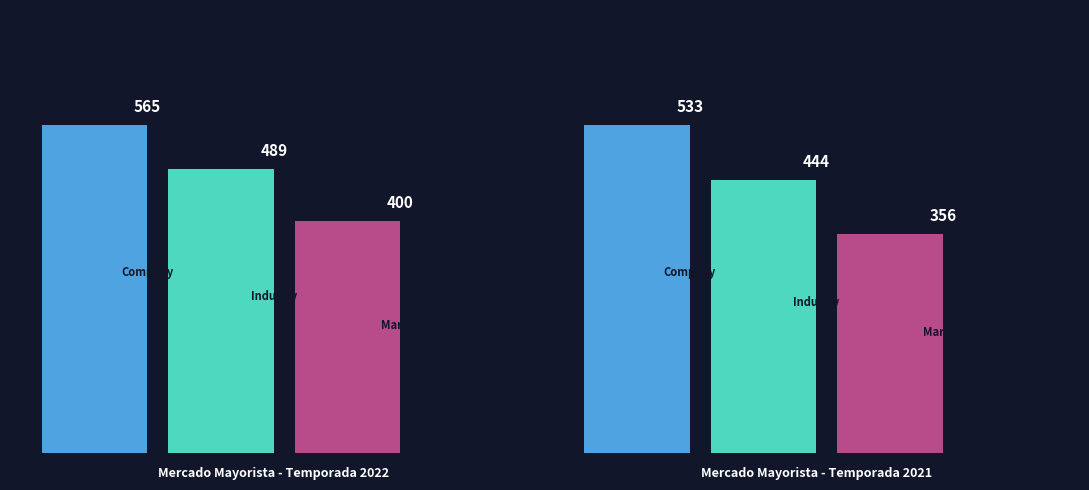

Is it true that Company equals 565 at Precio promedio (Origen: Cachapoal)?

True